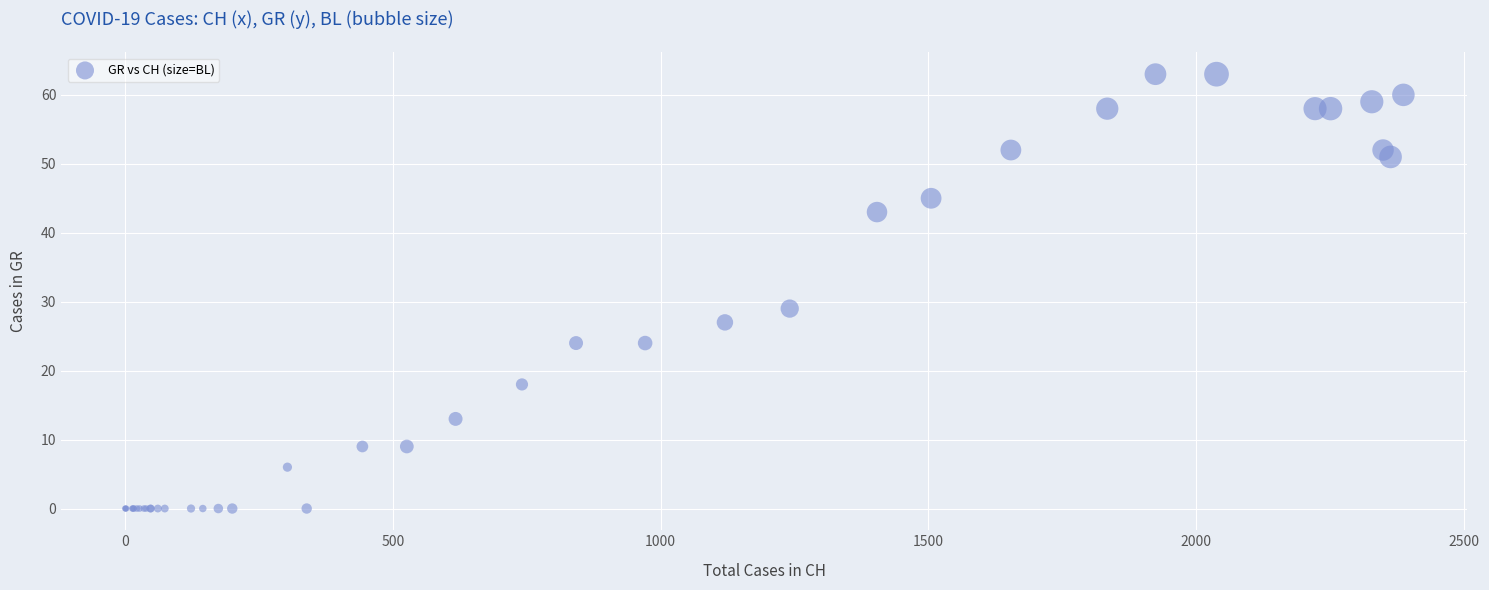

What Y value in the scatter plot is closest to 31?

29